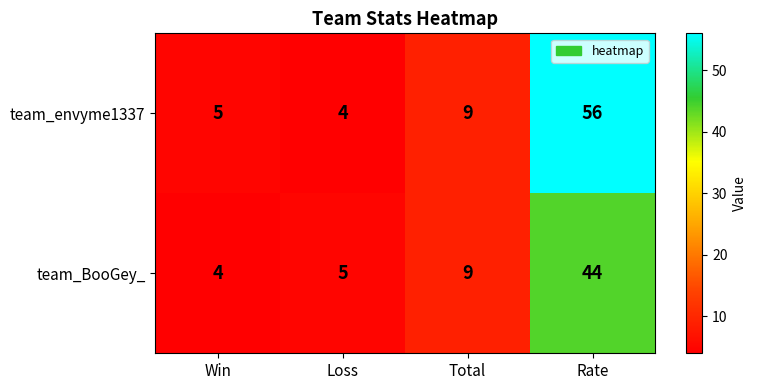

Which label corresponds to the largest value in the chart?

Rate